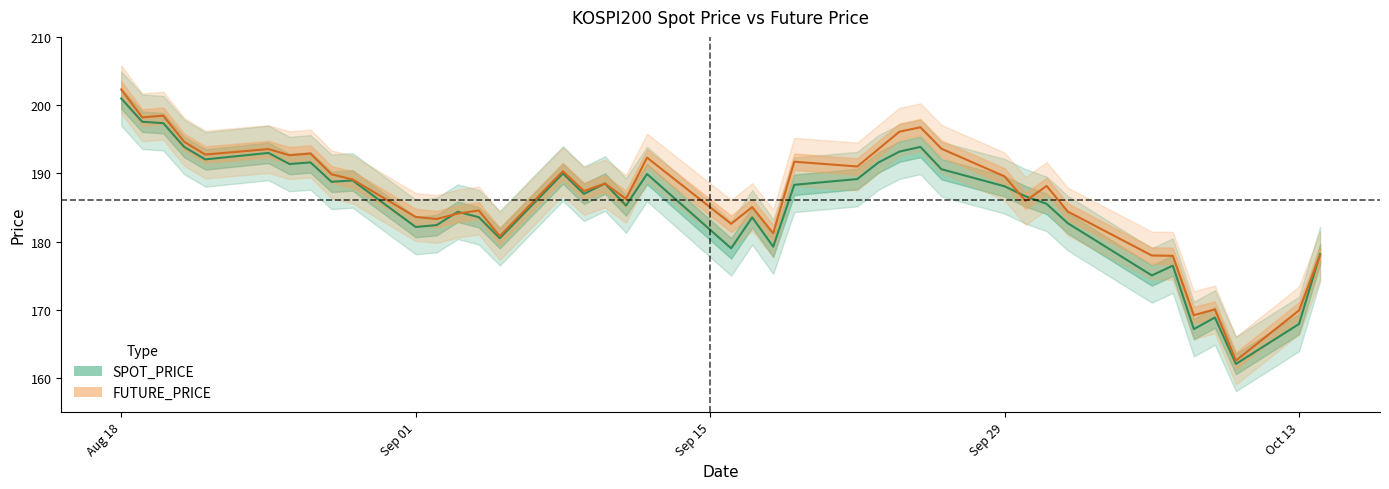

What is the value of the SPOT_PRICE point at the 17th from the left?

187.0